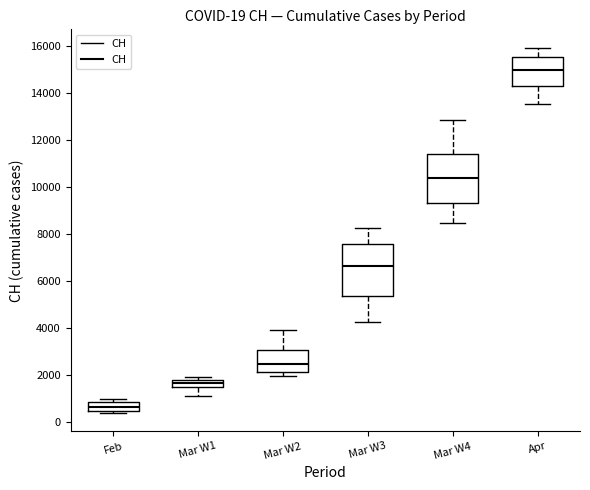

Which box's median line is the lowest?

Feb